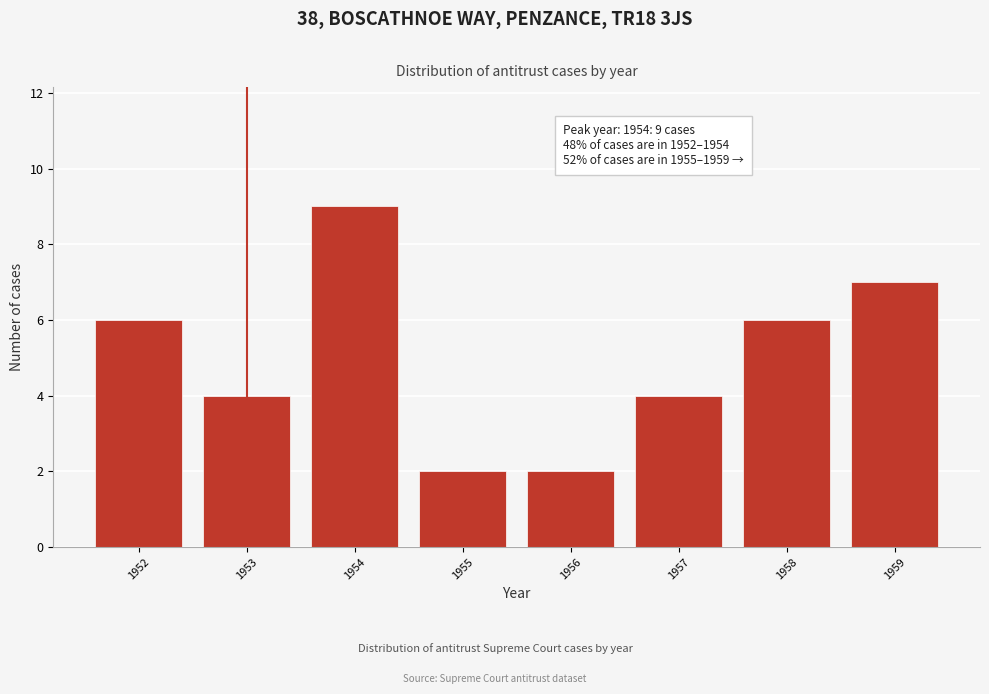

Reading left to right, what are all the values shown in this chart?

1952=6	1953=4	1954=9	1955=2	1956=2	1957=4	1958=6	1959=7